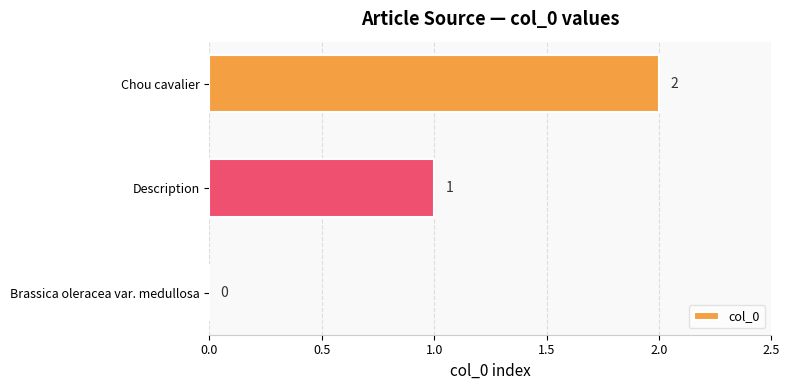

True or false: the data shows 1 at Brassica oleracea var. medullosa.

False